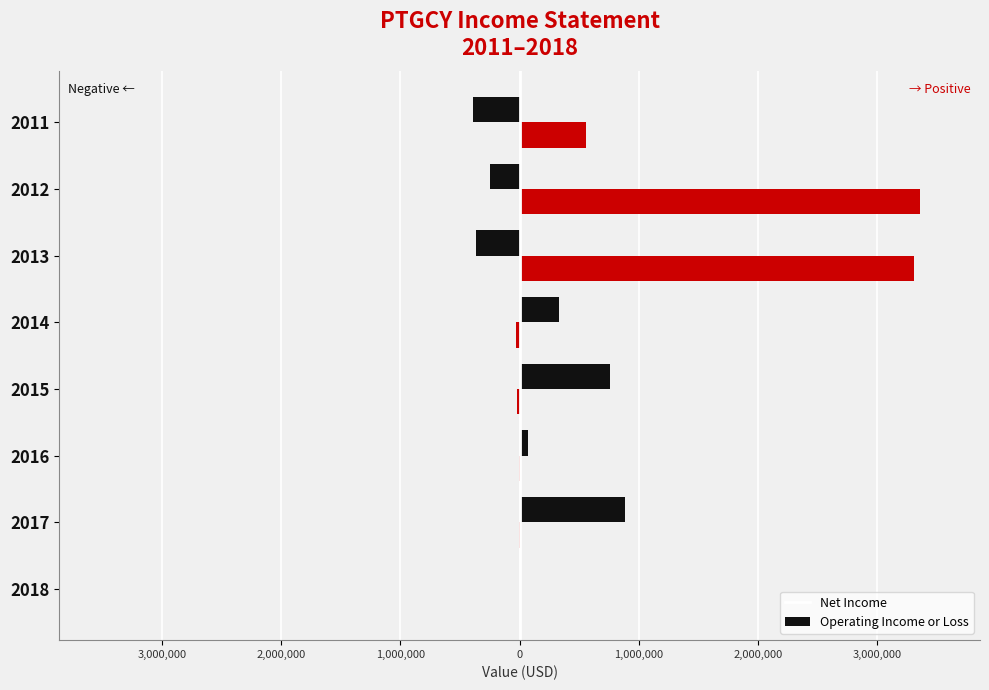

Does the chart contain stacked bars?

No